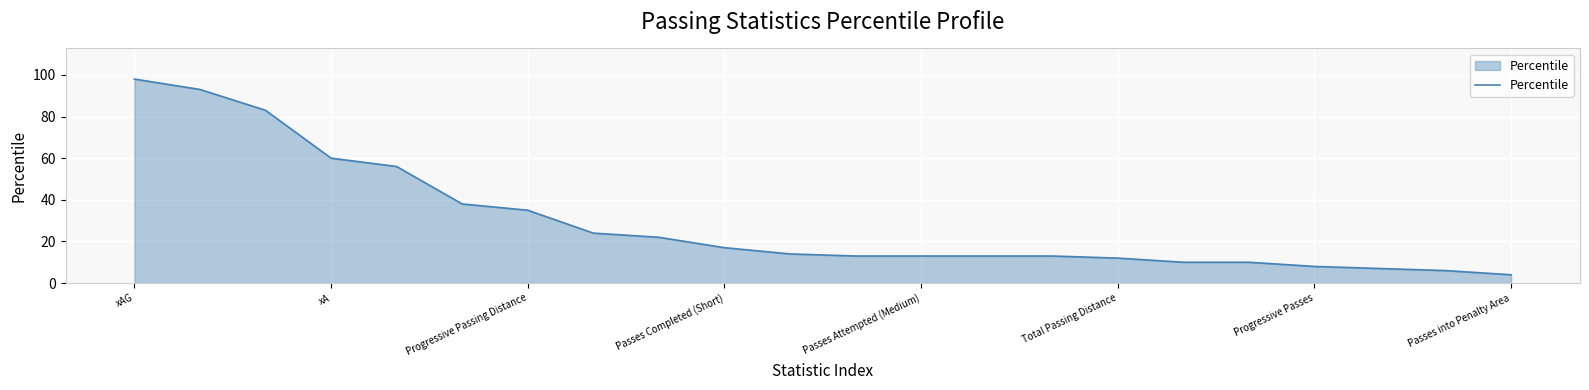

What is the difference between the maximum and minimum values?

94